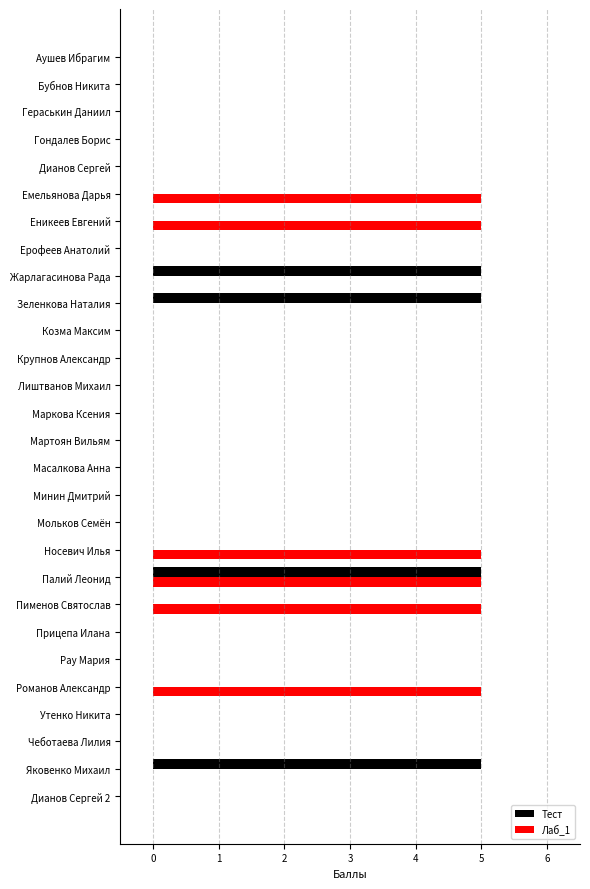

What is the highest value of the Лаб_1 series?

5